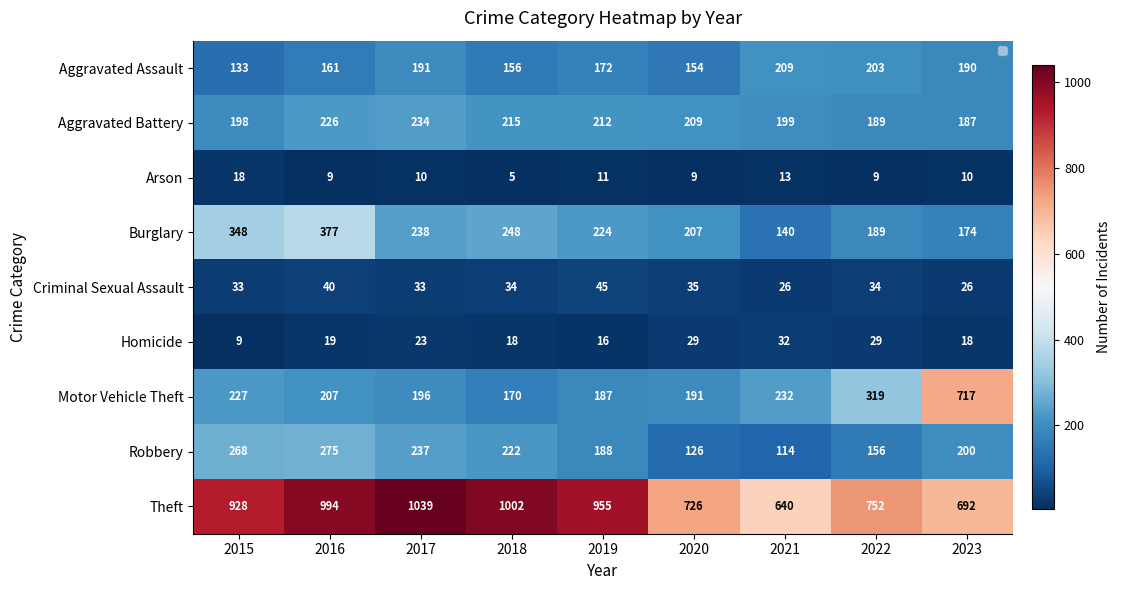

Rank the categories by Arson value from lowest to highest.

2018, 2016, 2020, 2022, 2017, 2023, 2019, 2021, 2015